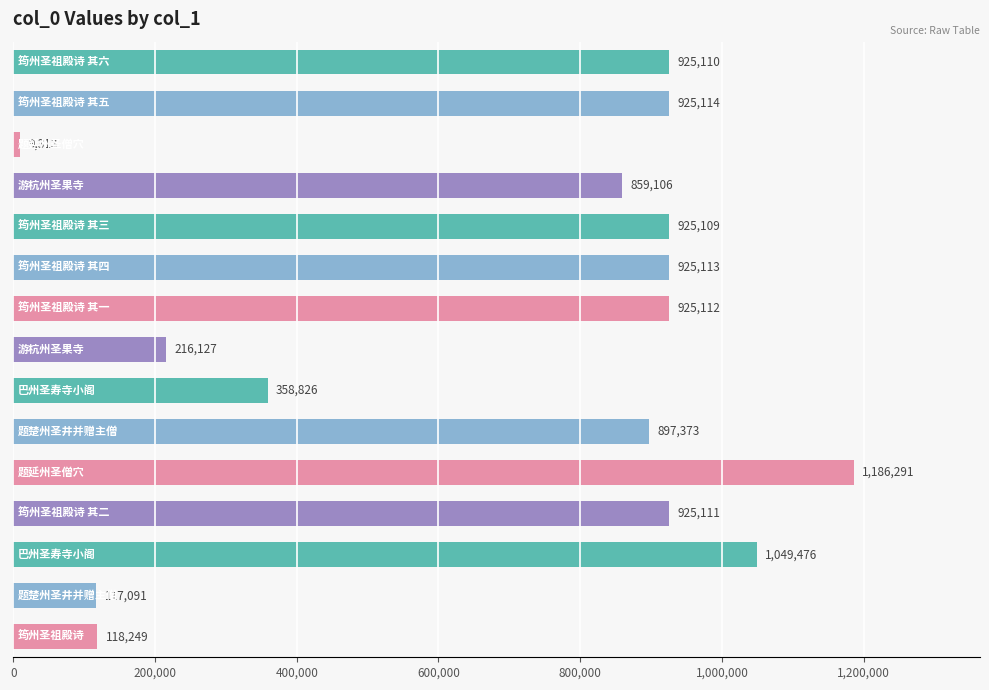

What is the value of the 4th bar from the top?

859106